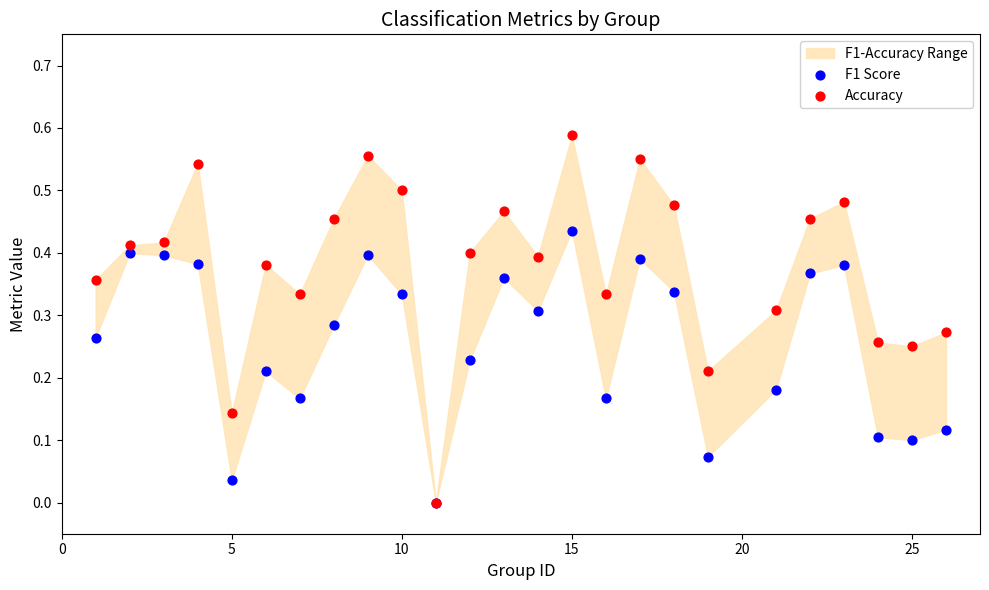

Which series has the widest spread of Y values?

Accuracy